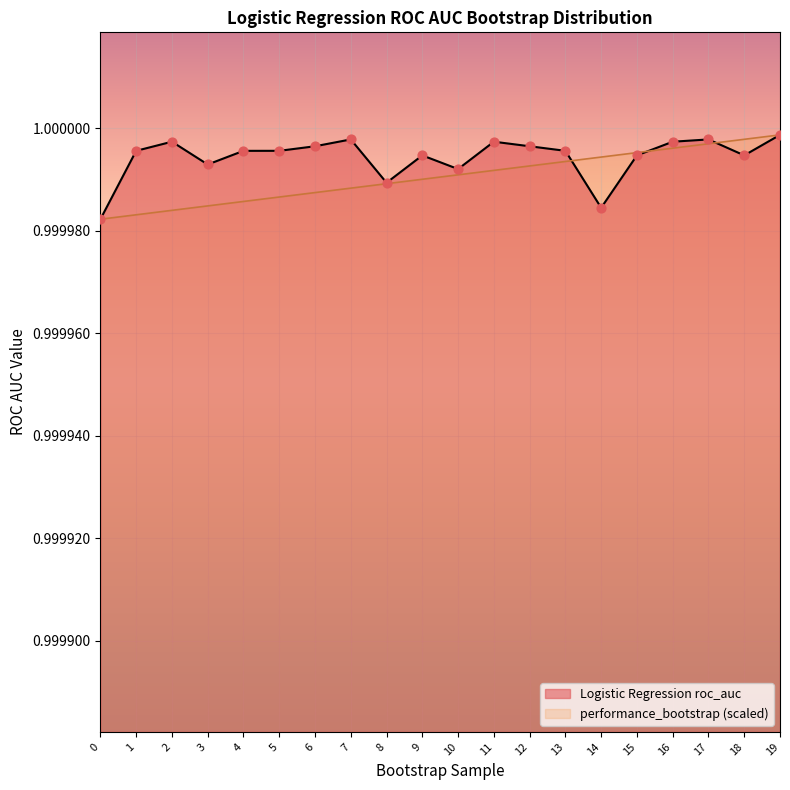

Which series contains the highest Y value?

Logistic Regression roc_auc